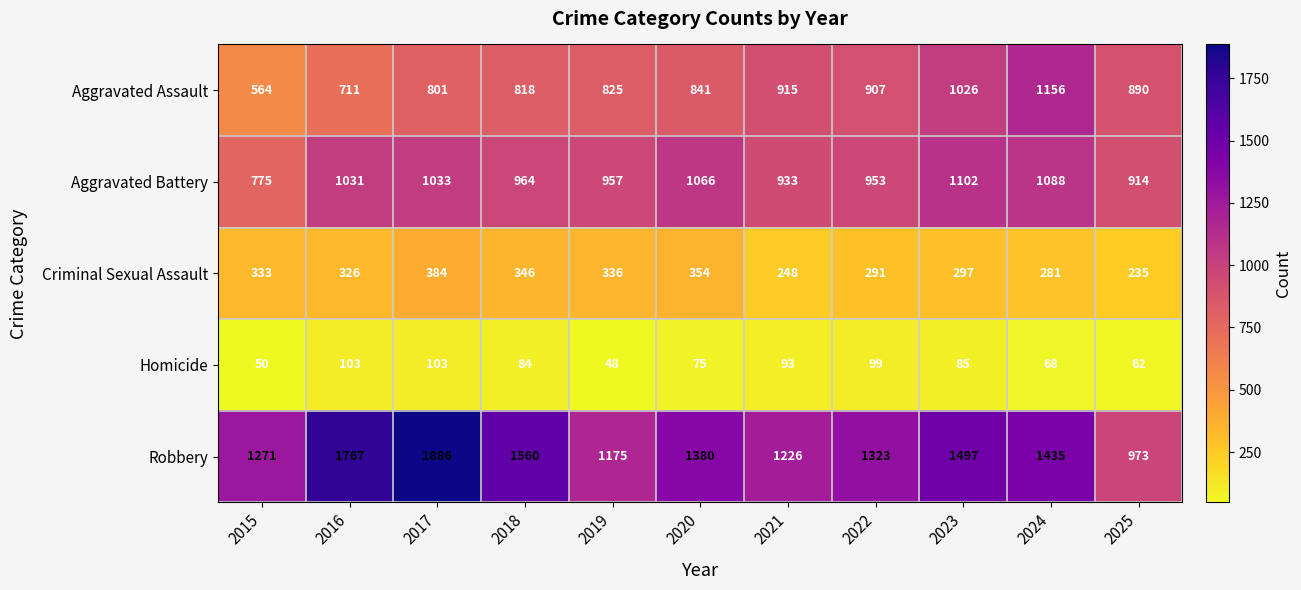

Between 2024 and 2025, which series saw the biggest shift?

Robbery